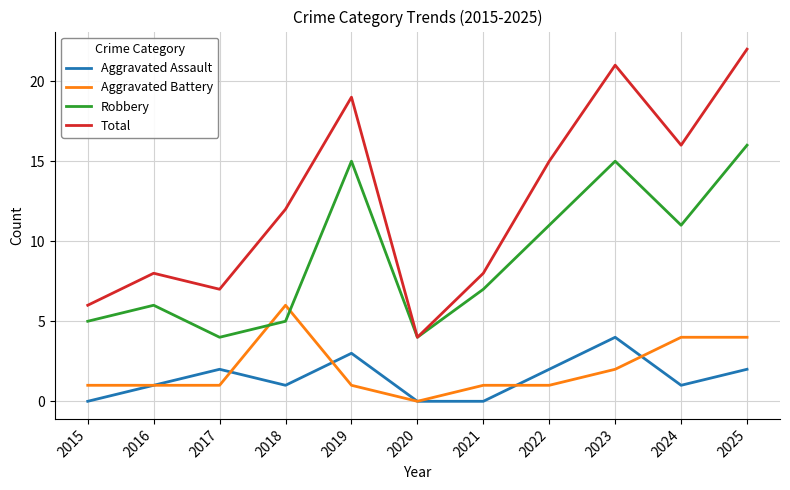

What are all the series names shown in the legend?

Aggravated Assault, Aggravated Battery, Robbery, Total